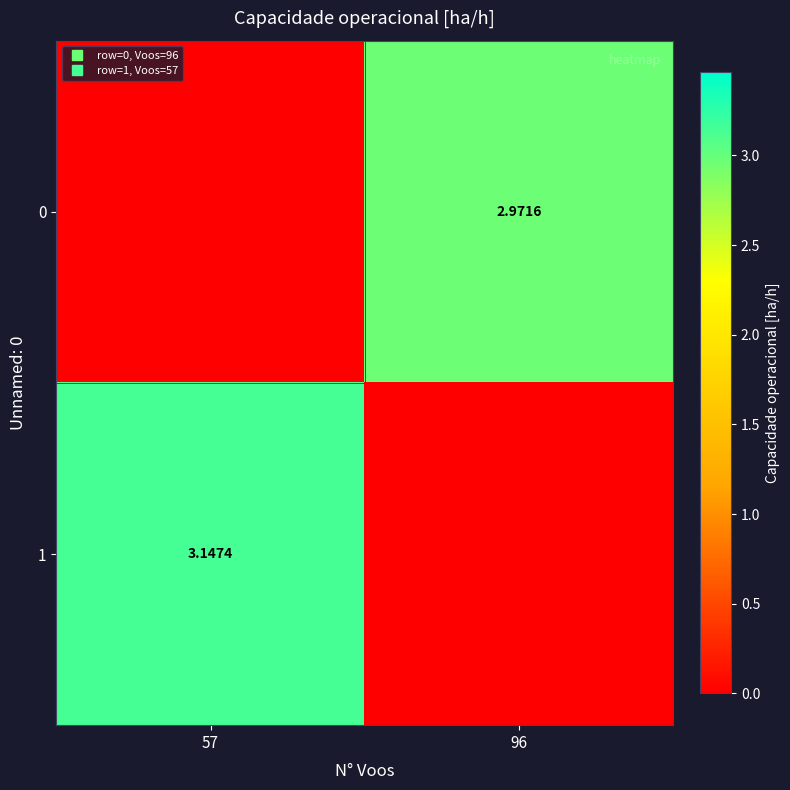

The 0 series shows 3.0 at 96. True or false?

True